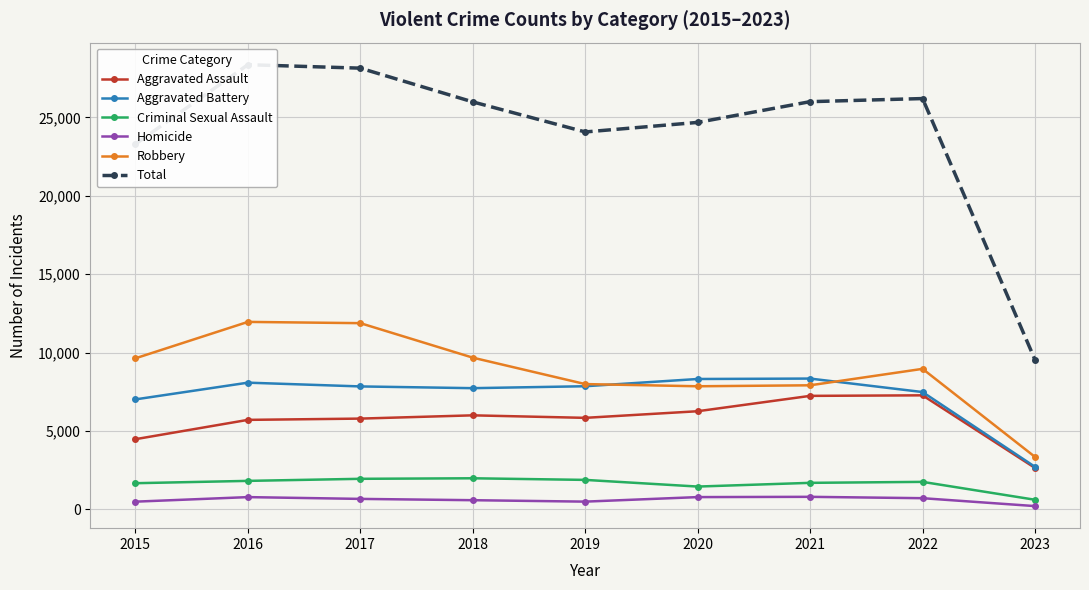

What is the minimum value shown in the chart?

213